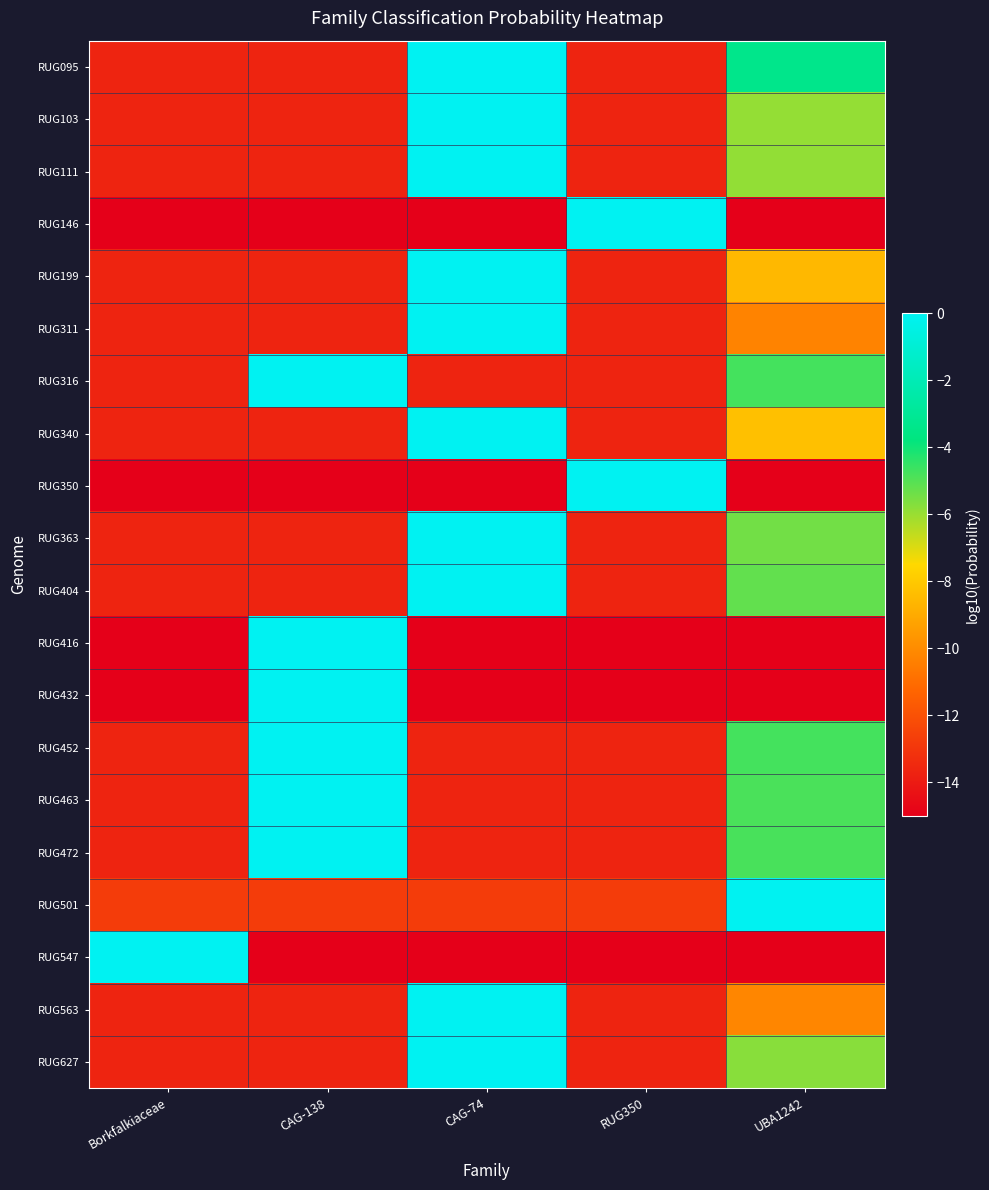

Which has a higher value, CAG-74 or UBA1242?

CAG-74